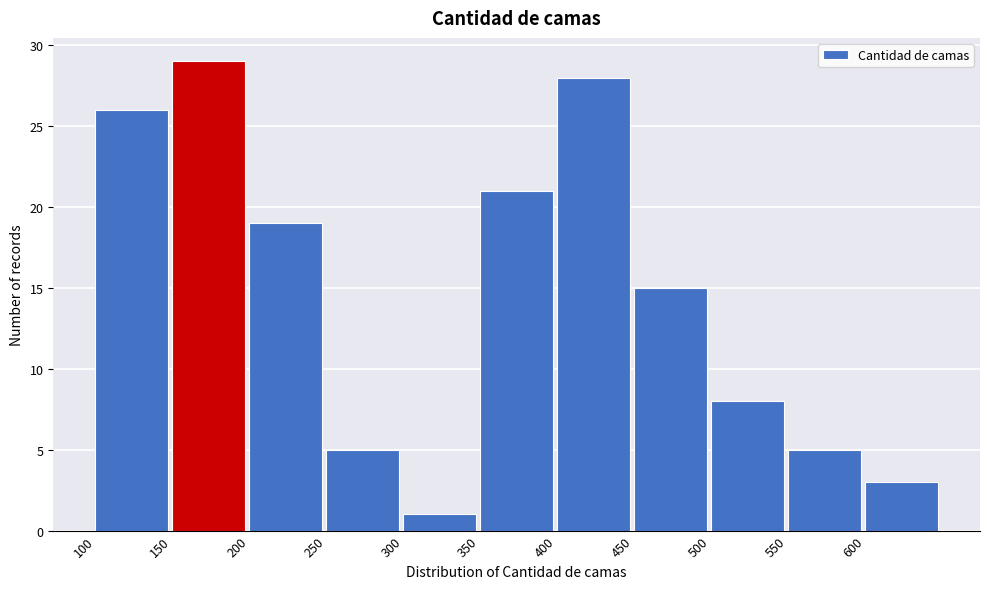

Reading left to right, list every bar in this chart as the range it spans on the x-axis followed by its height. The values are not printed on the chart, so give them approximately, as read against the axis.

100 to 150: 26
150 to 200: 29
200 to 250: 19
250 to 300: 5
300 to 350: 1
350 to 400: 21
400 to 450: 28
450 to 500: 15
500 to 550: 8
550 to 600: 5
600 to 650: 3